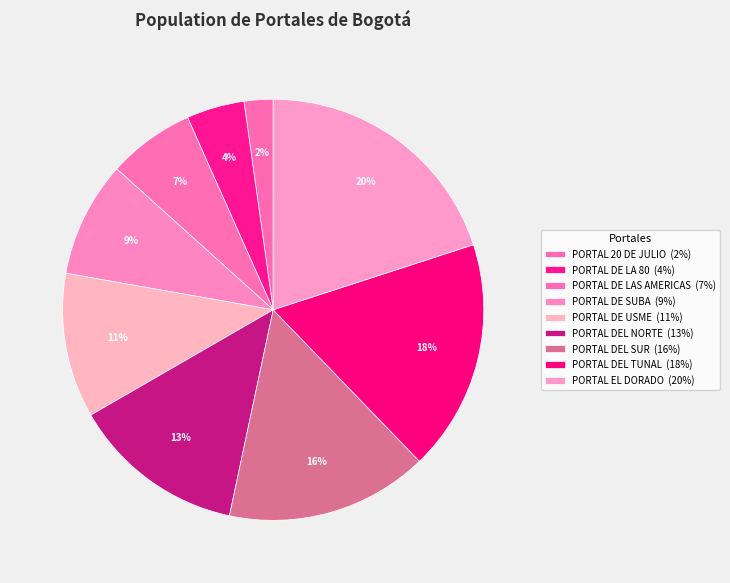

Which category has the smallest portion of the pie?

PORTAL 20 DE JULIO